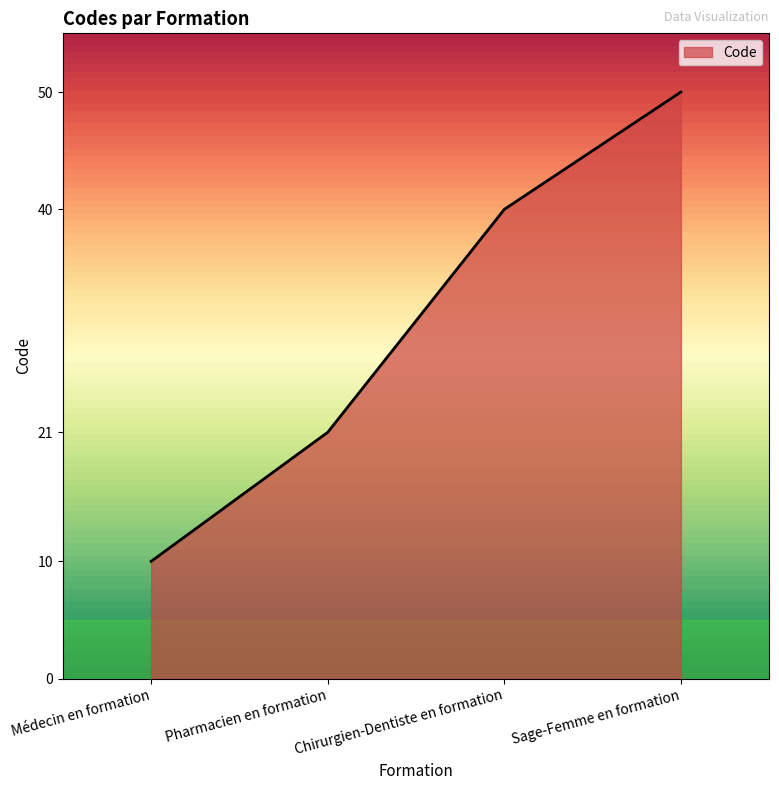

Between Sage-Femme en formation and Chirurgien-Dentiste en formation, which is larger?

Sage-Femme en formation